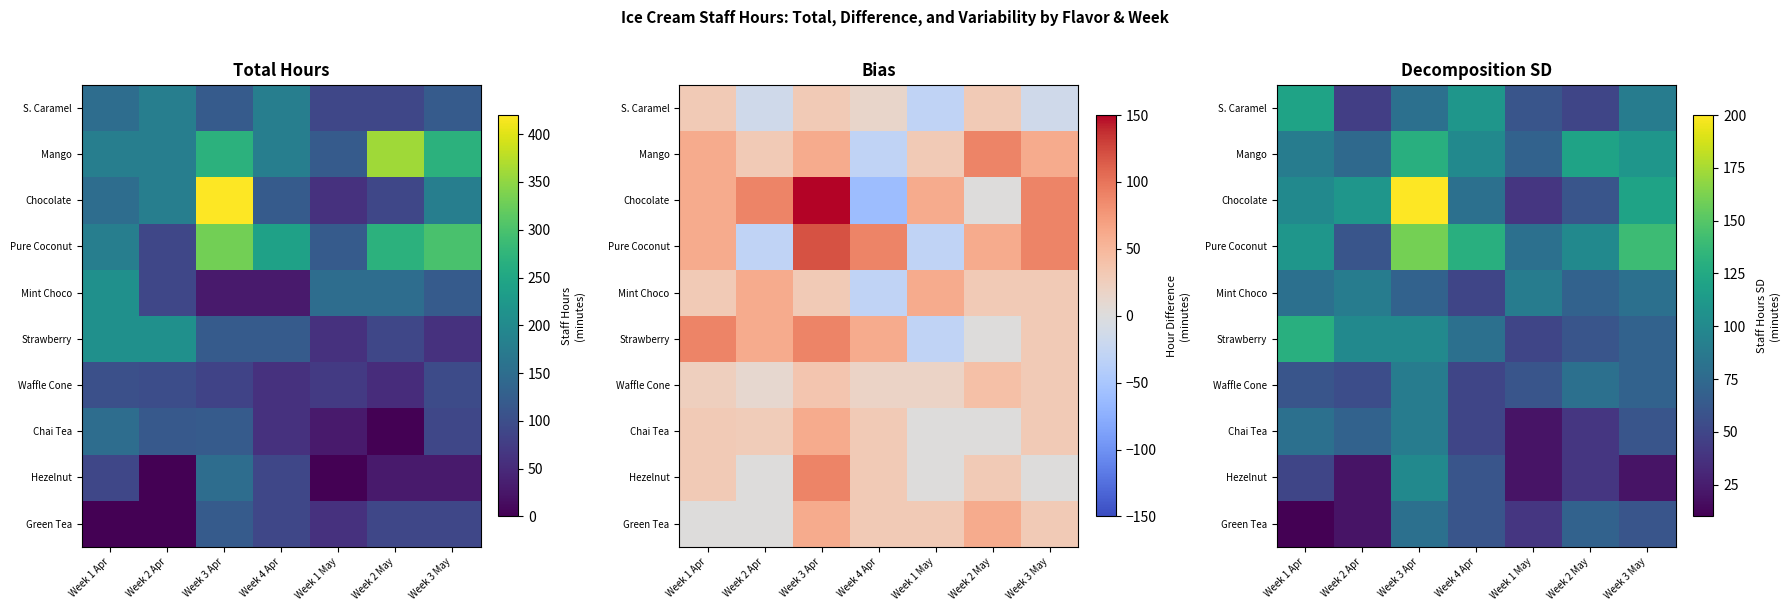

Between Week 1 Apr and Week 2 May, which is larger?

Week 1 Apr